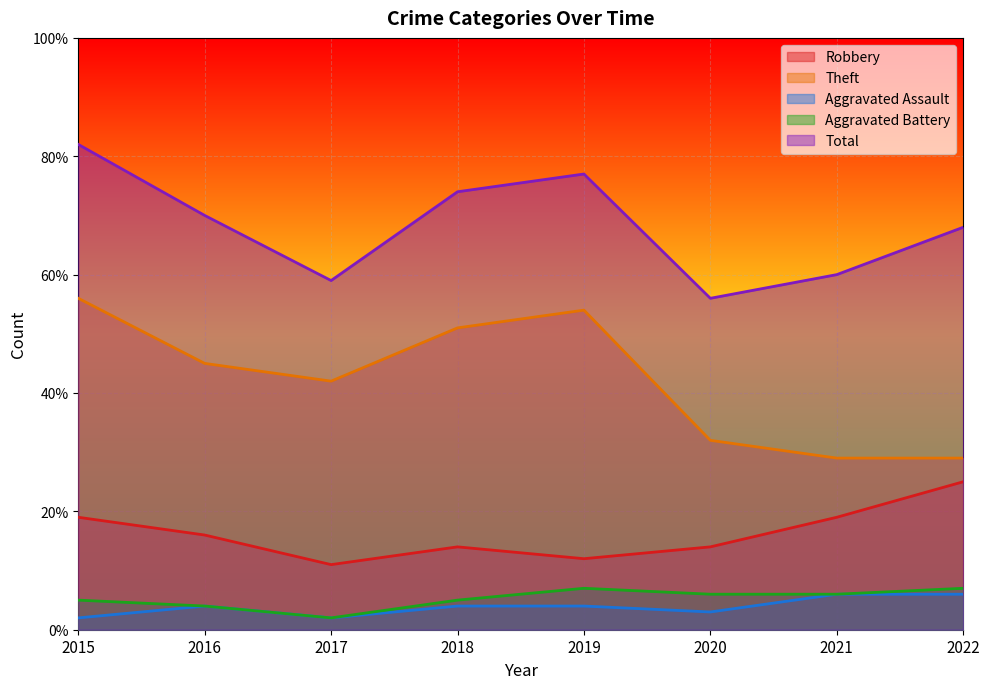

At which category does the chart reach its minimum across all series?

2015